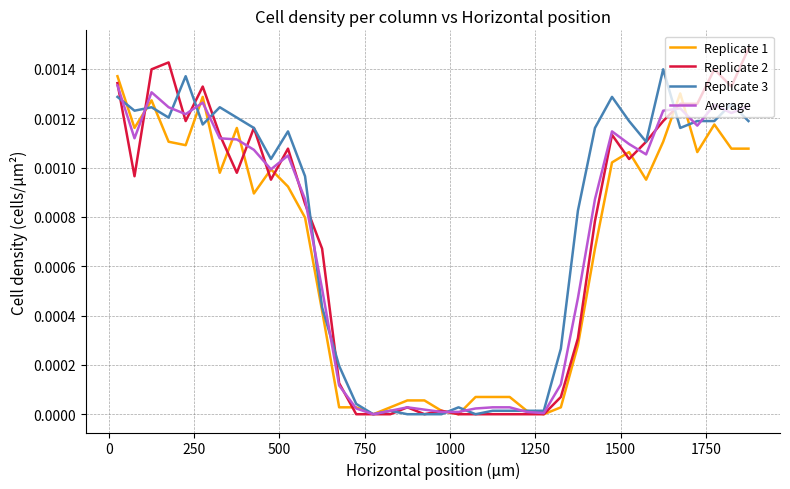

Which series has the largest range (max minus min)?

Replicate 2